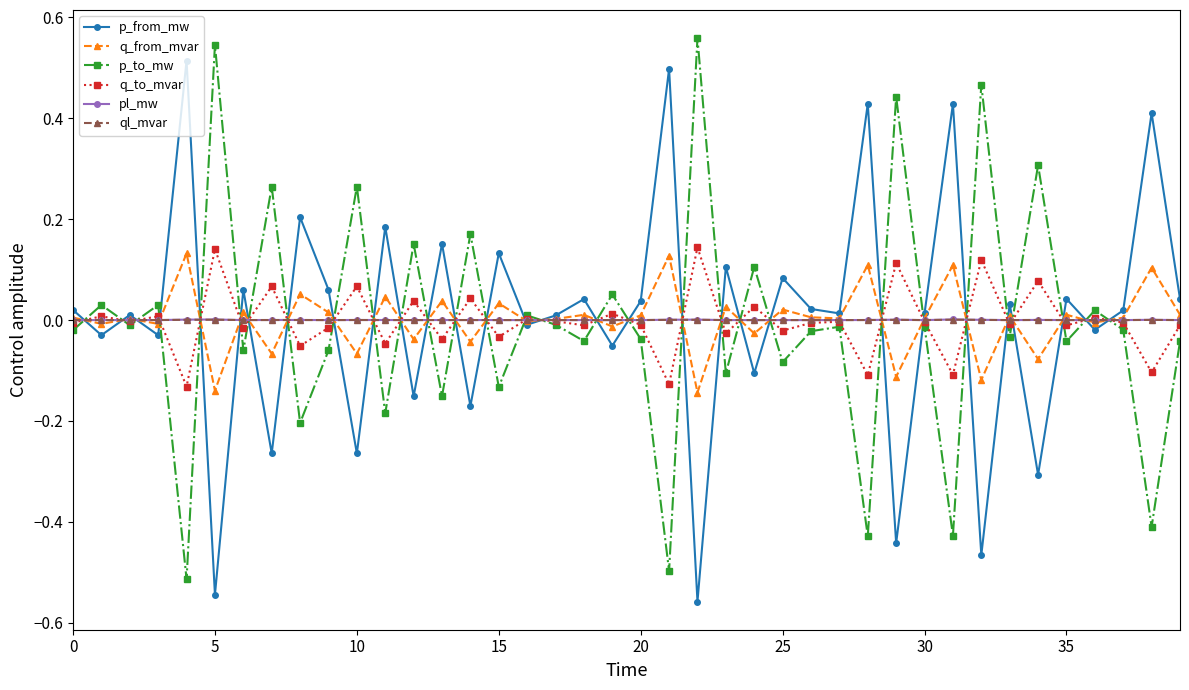

Is this an area chart (filled region under the line)?

No